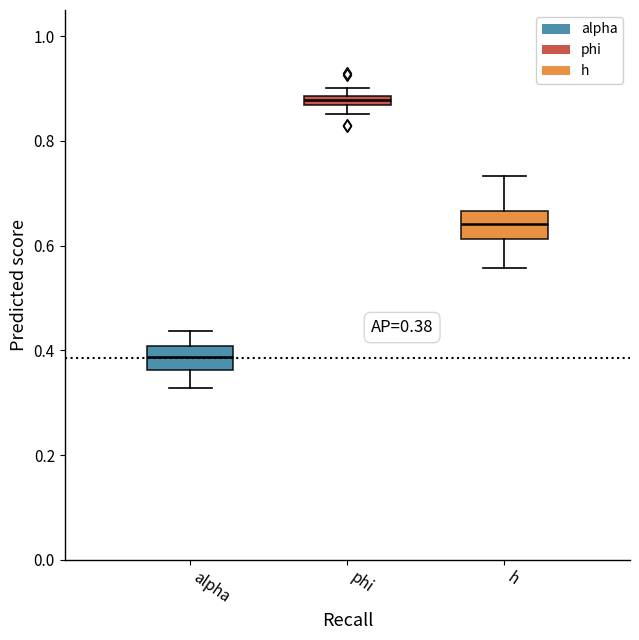

Which box has the lowest median line?

alpha